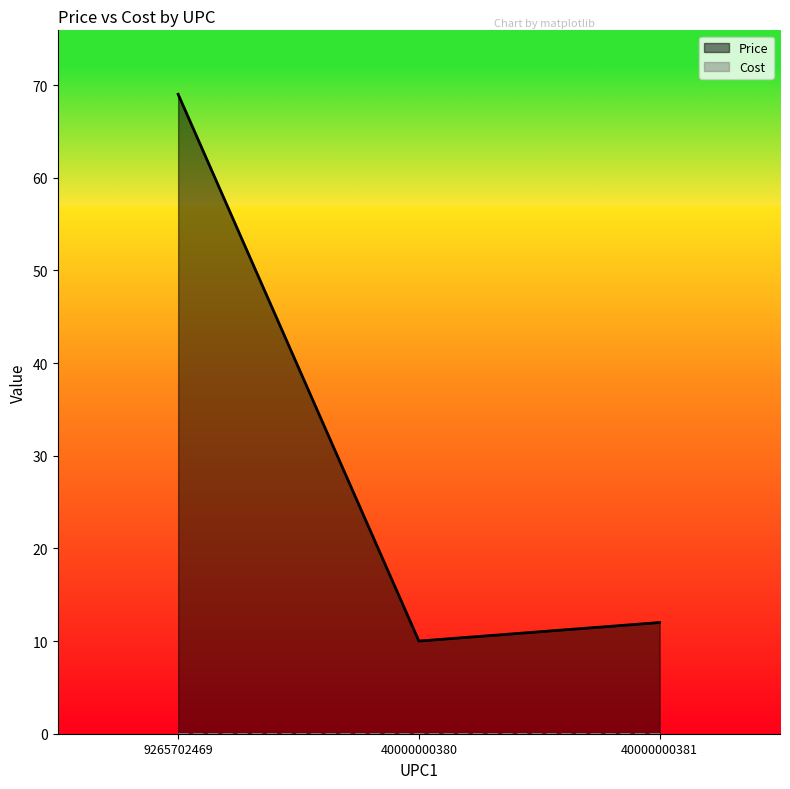

Where does the data first go above 12?

9265702469